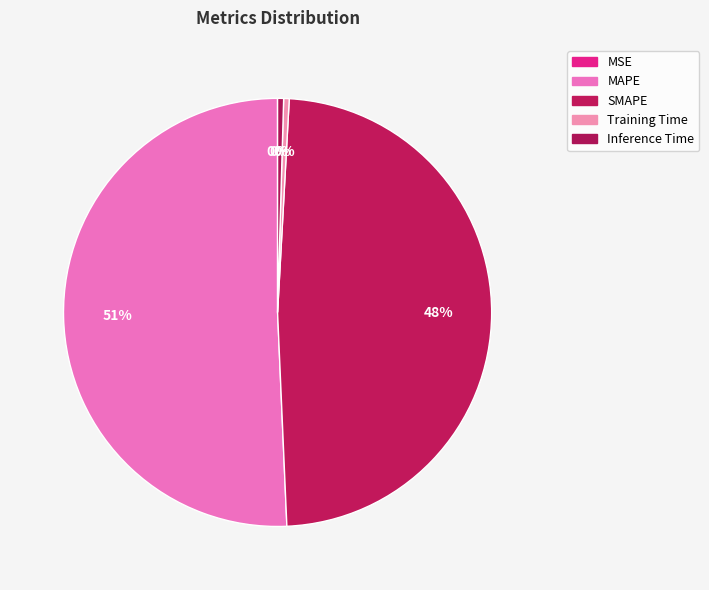

Which slice represents more than half of the pie?

MAPE